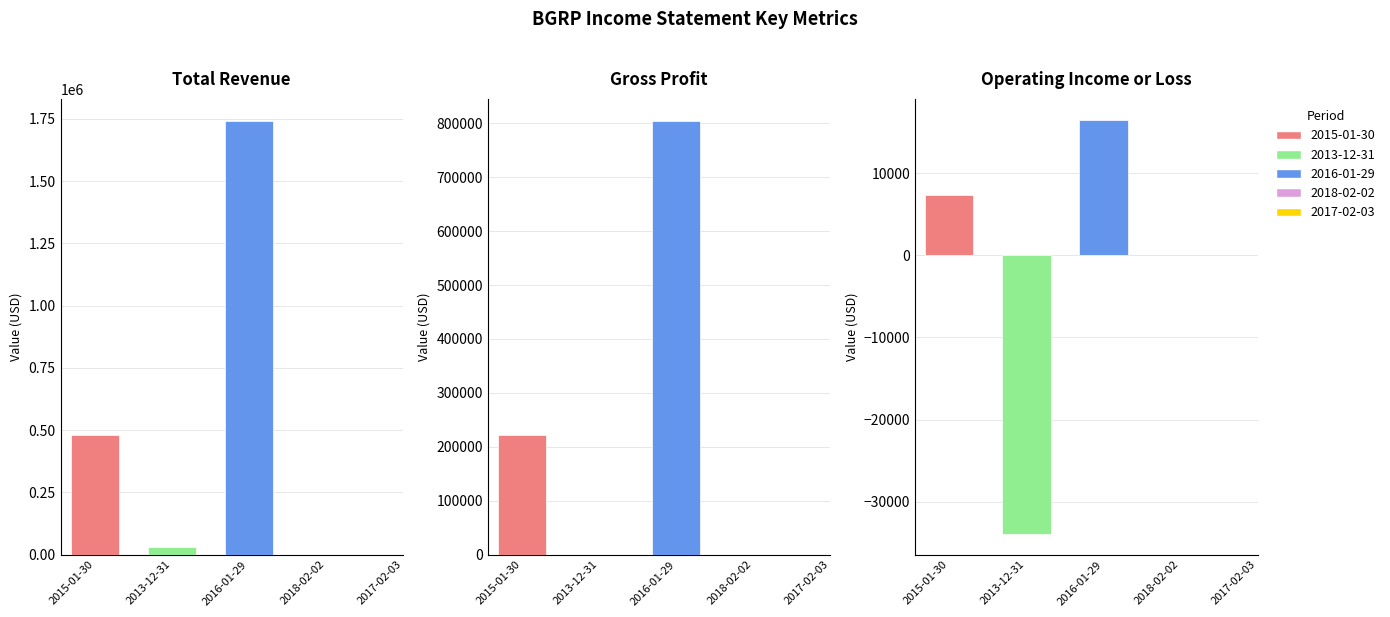

What is the label of the 1st bar from the left?

2015-01-30